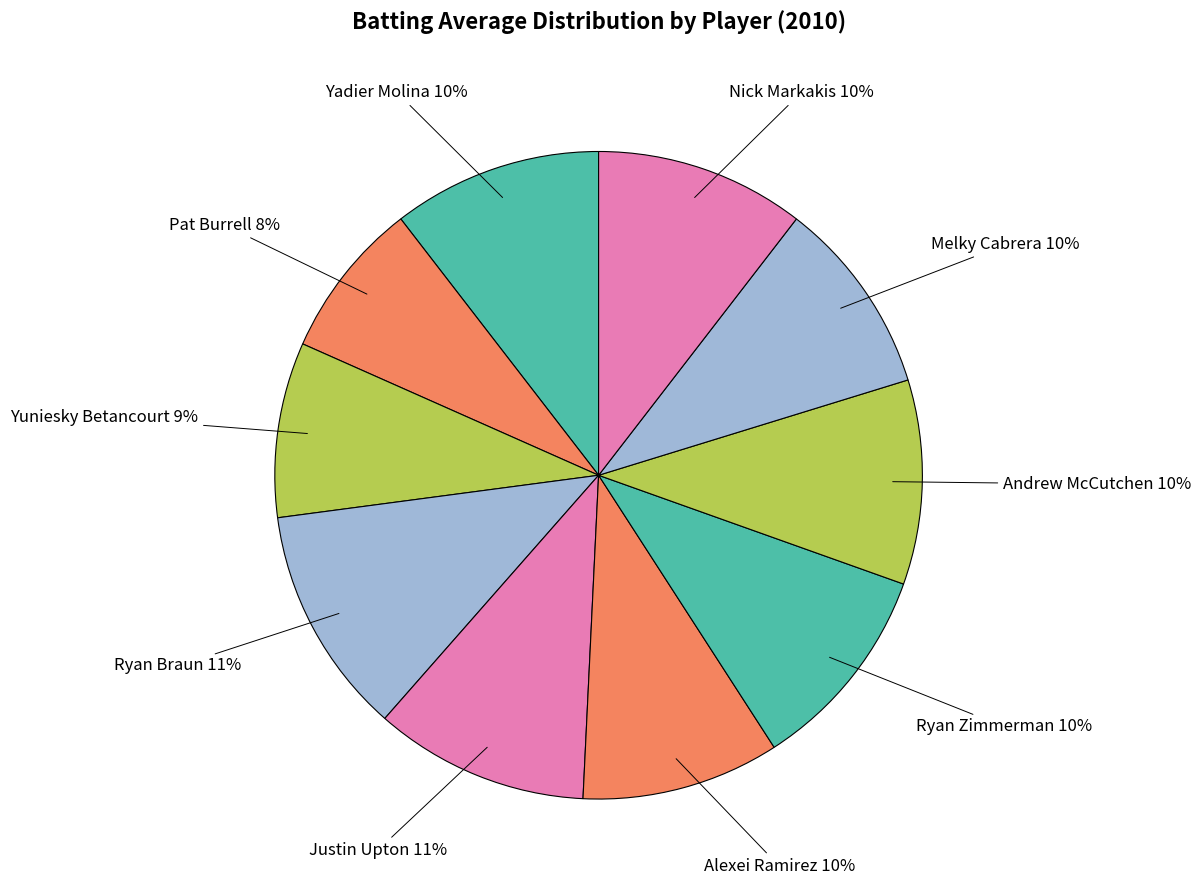

Count the number of slices in the pie.

10